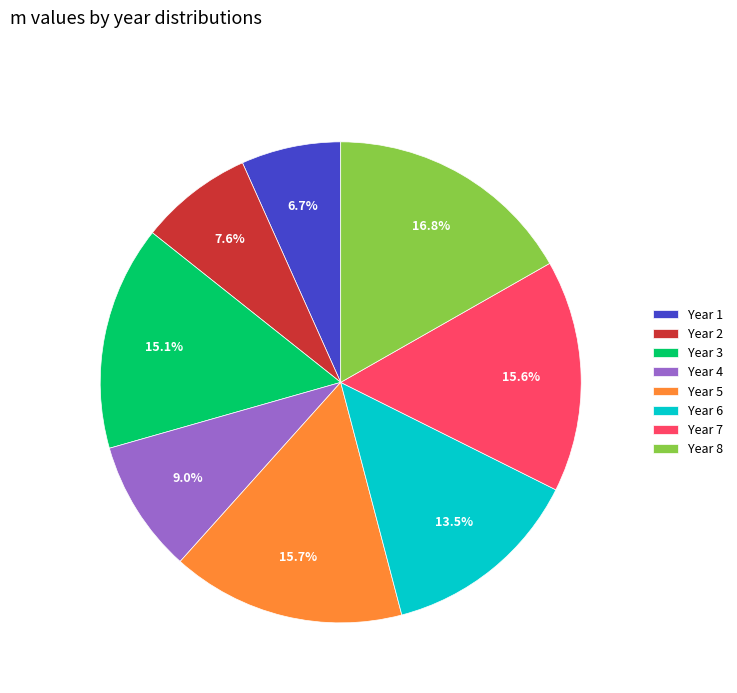

Is the sum of Year 6 and Year 8 greater than half?

No